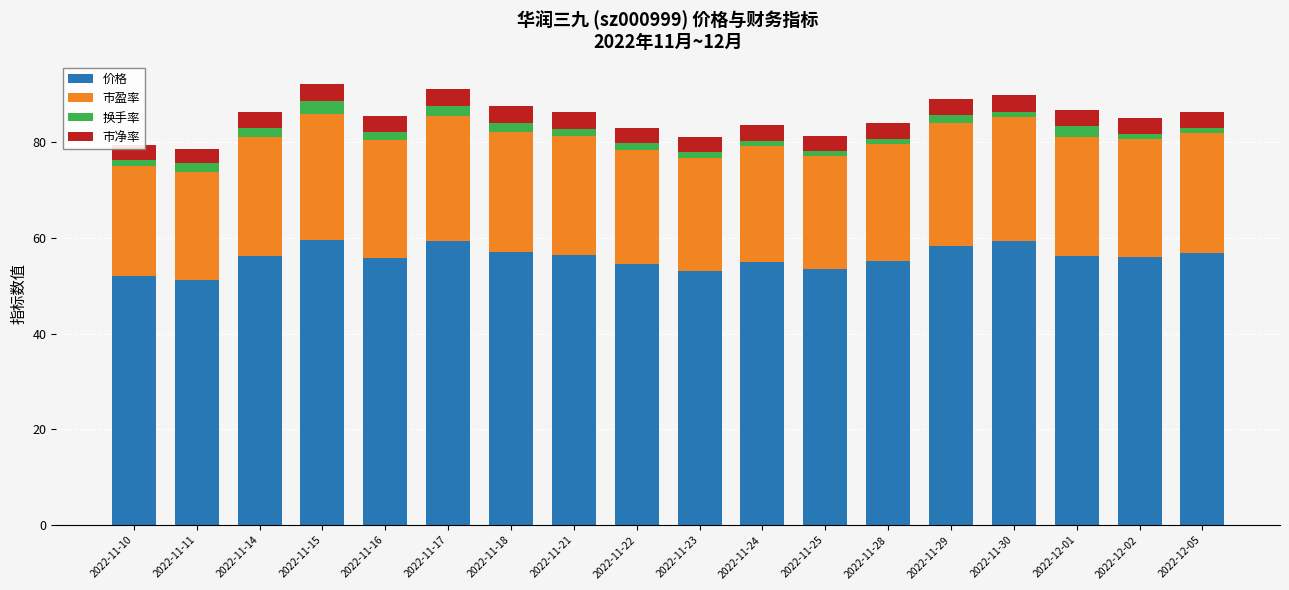

What is the difference between the second highest and second lowest values in the 价格 series?

7.3